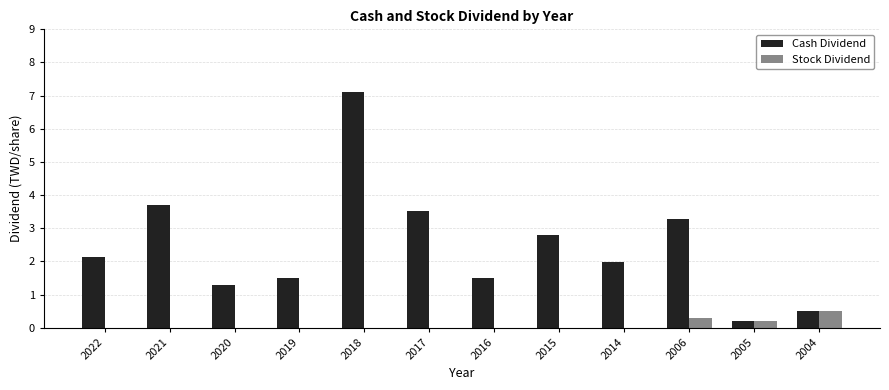

How many distinct data groups are displayed?

2